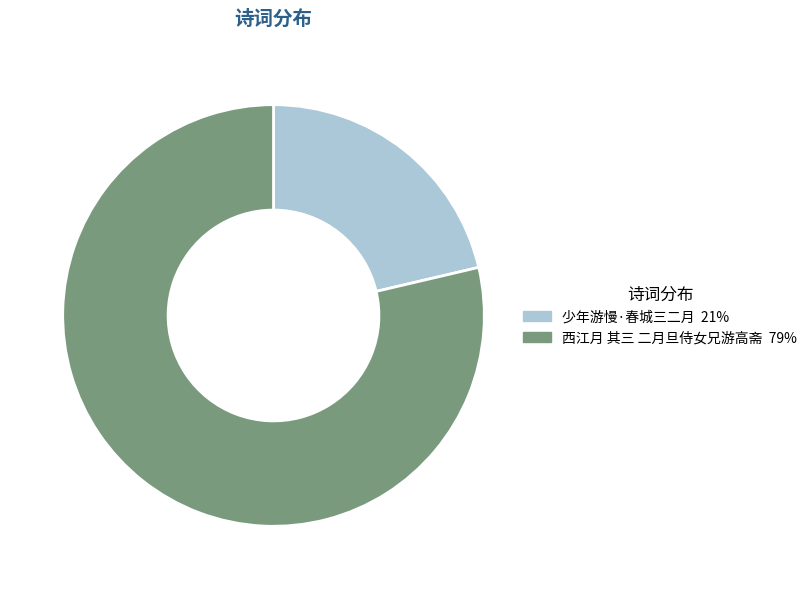

Which has a higher value, 少年游慢·春城三二月 or 西江月 其三 二月旦侍女兄游高斋?

西江月 其三 二月旦侍女兄游高斋